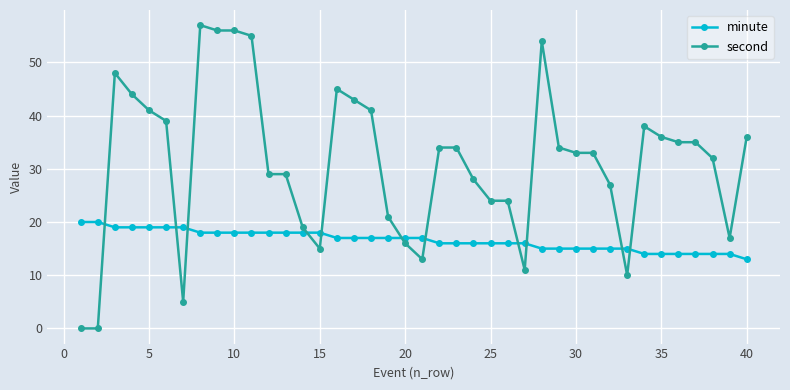

Which series ends up on top after the final intersection of second and minute?

second